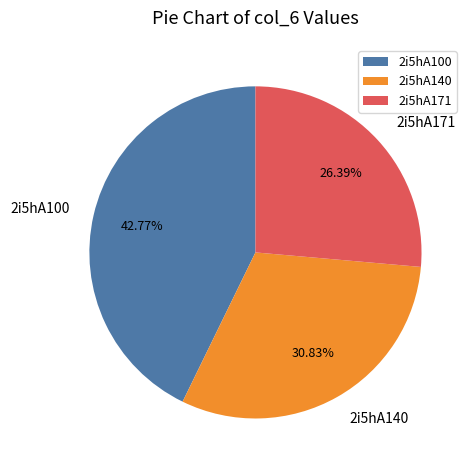

To the nearest percent, what portion does 2i5hA140 represent?

31%